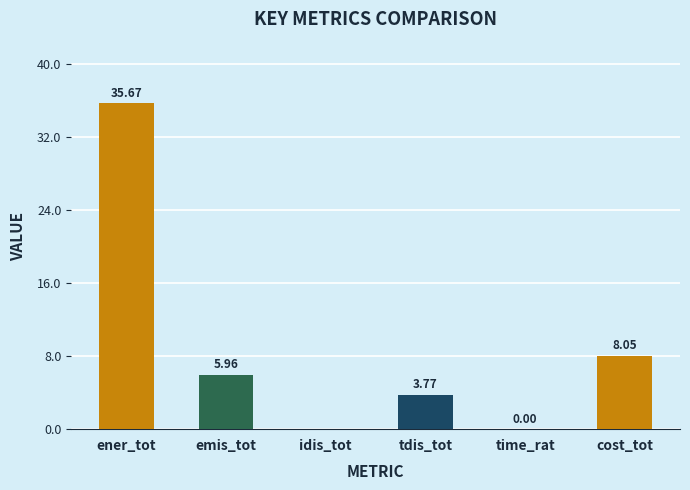

How many positive values are there?

5